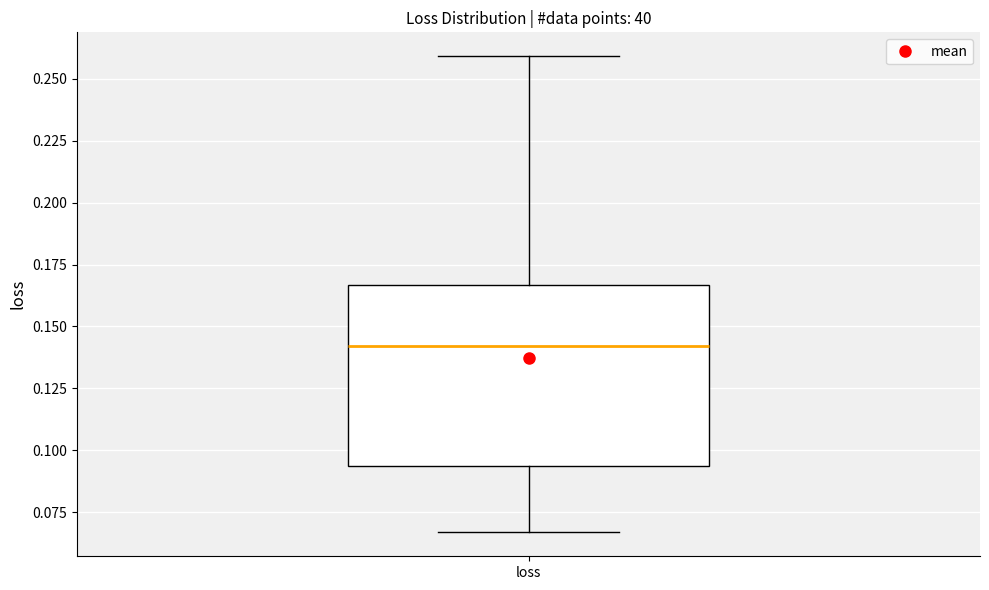

Read this box plot against the y-axis: the position of the median line, the range covered by the box, and the ends of both whiskers. The values are not printed on the chart, so give them approximately, as read against the axis.

median 0.140, box 0.095 to 0.165, whiskers 0.065 to 0.260